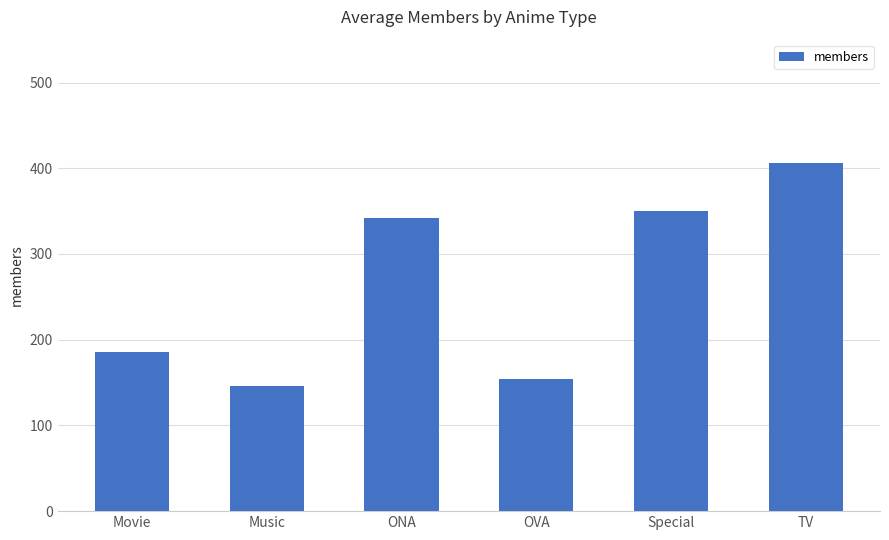

The chart shows a value of 154 at OVA. True or false?

True